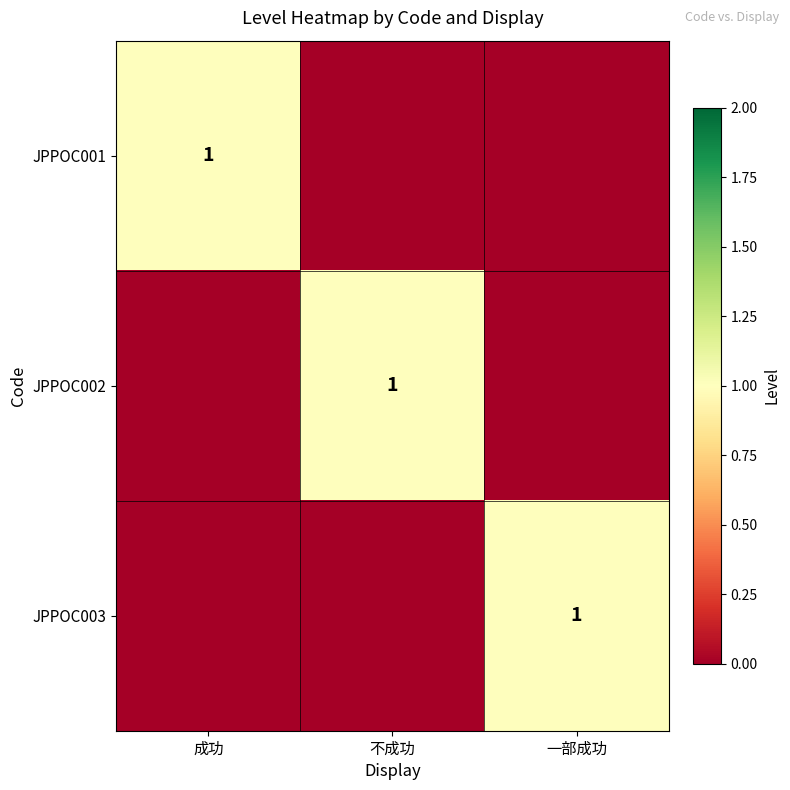

The JPPOC001 series shows 0 at 成功. True or false?

False